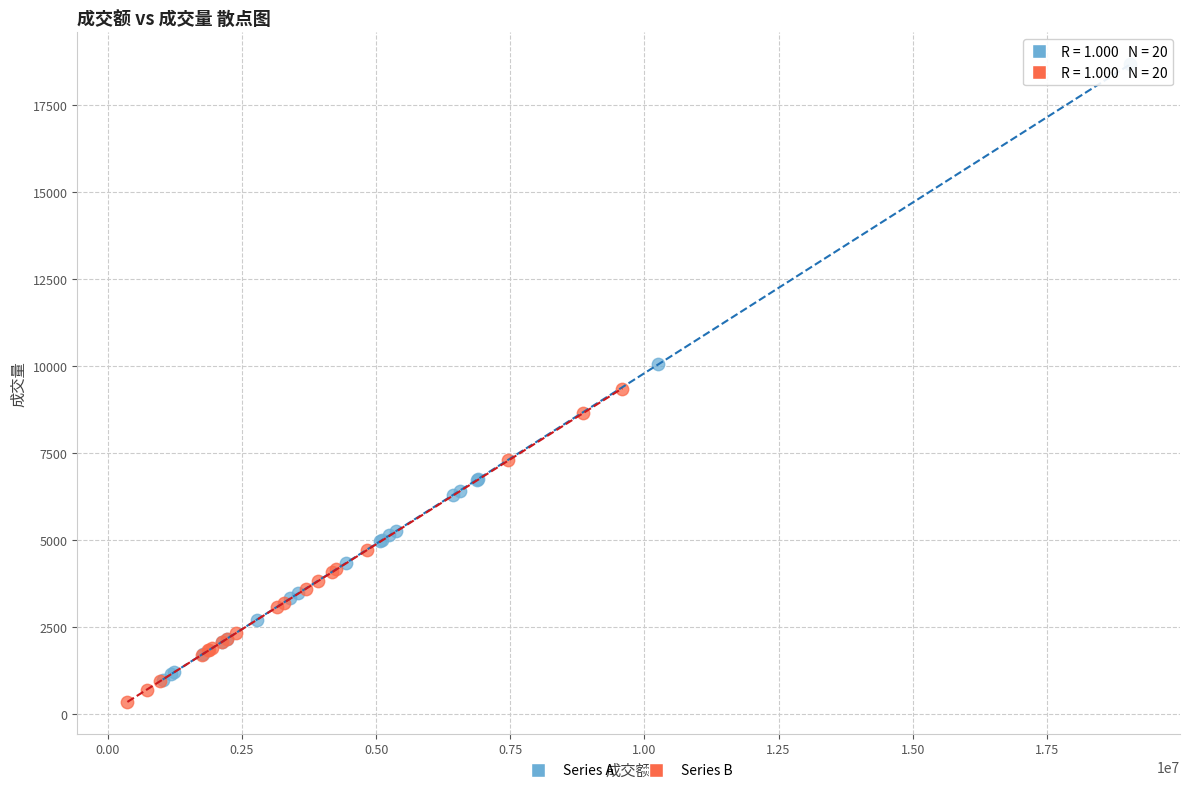

Which series reaches the maximum Y coordinate?

Series A